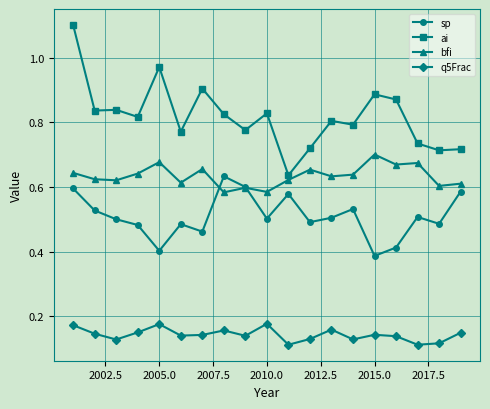

At how many categories does at least one series exceed 0?

19